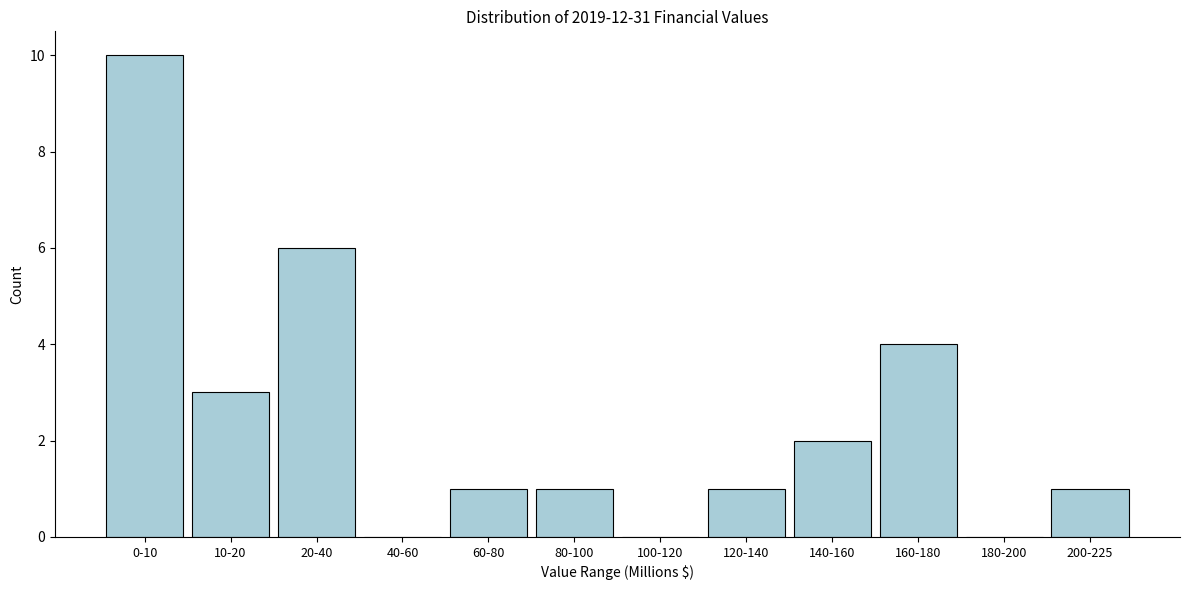

Reading left to right, transcribe all the data shown in this chart.

0-10=10	10-20=3	20-40=6	40-60=0	60-80=1	80-100=1	100-120=0	120-140=1	140-160=2	160-180=4	180-200=0	200-225=1